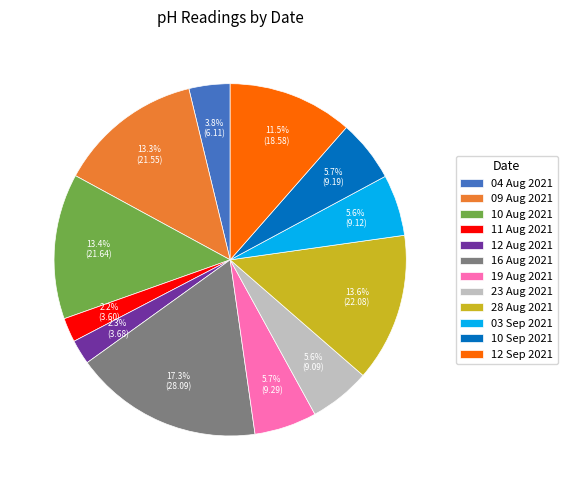

Does 09 Aug 2021 account for over 50% of the chart?

No